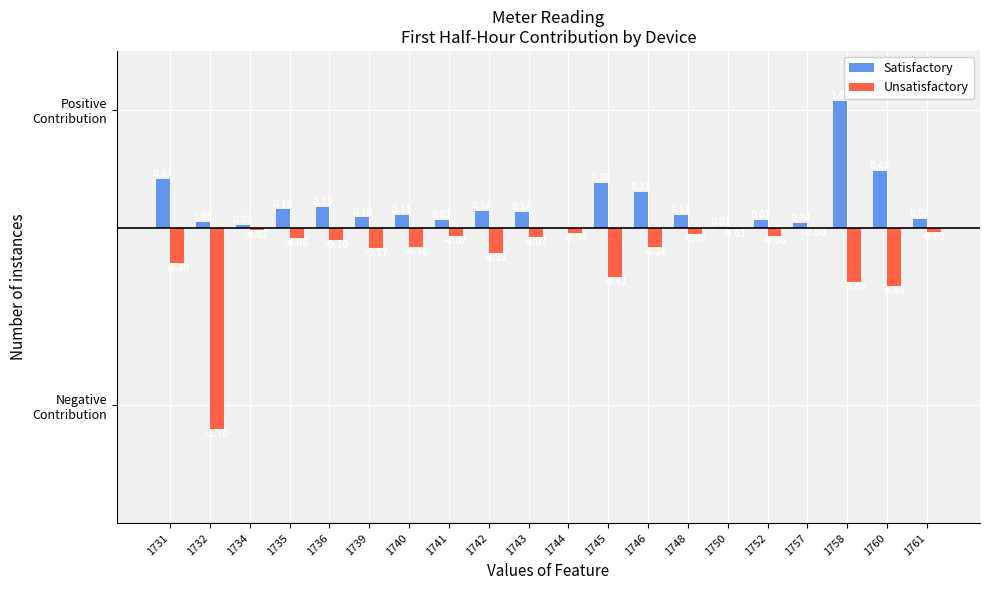

What are all the series names shown in the legend?

Satisfactory, Unsatisfactory